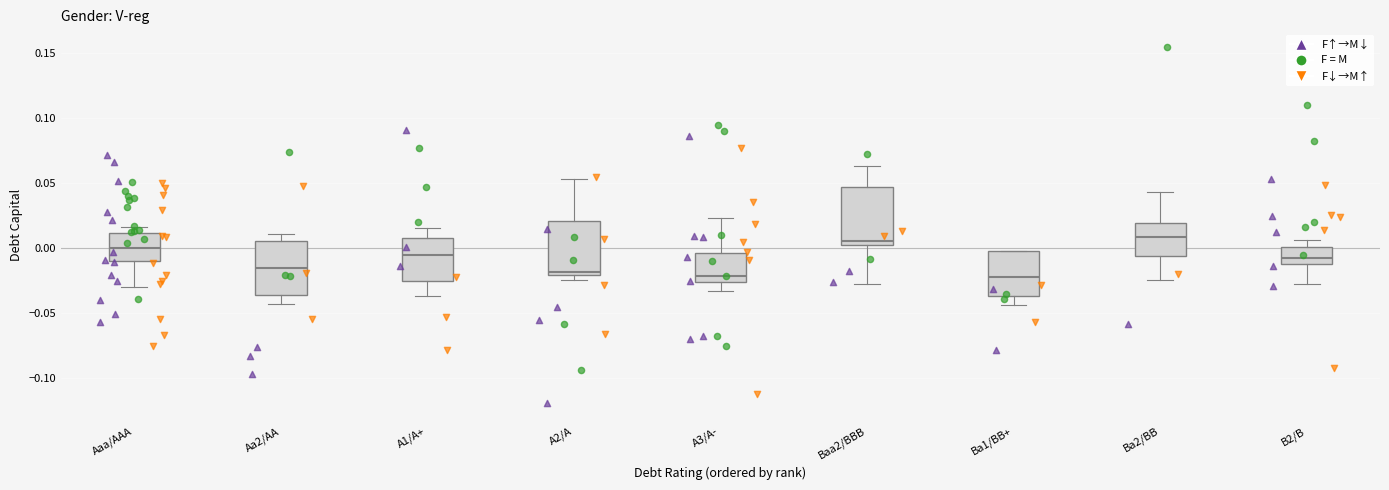

Where is the upper edge of the box for Baa2/BBB on the y-axis? The values are not printed on the chart, so give them approximately, as read against the axis.

0.045